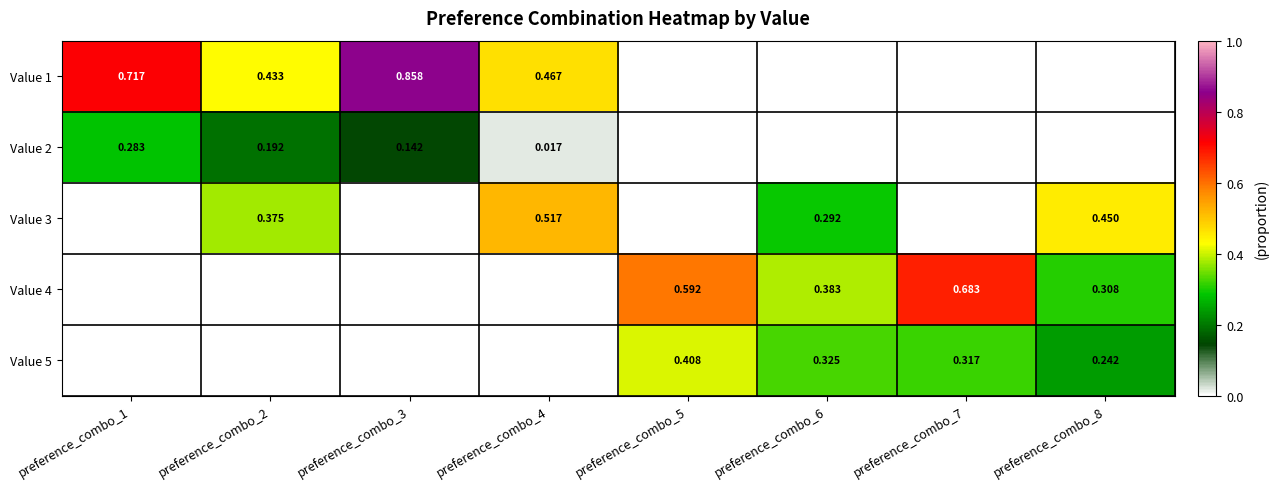

At how many categories does at least one series exceed 0?

8